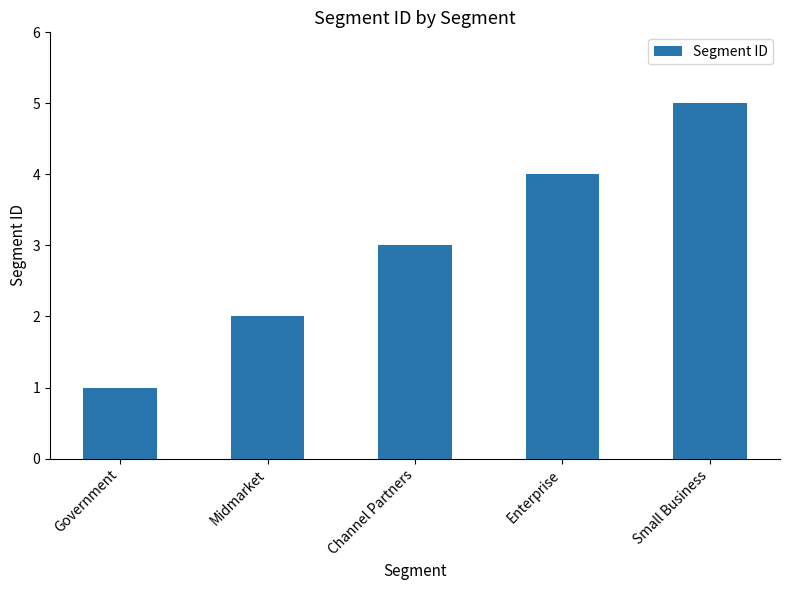

Reading left to right, transcribe all the data shown in this chart.

Government=1	Midmarket=2	Channel Partners=3	Enterprise=4	Small Business=5